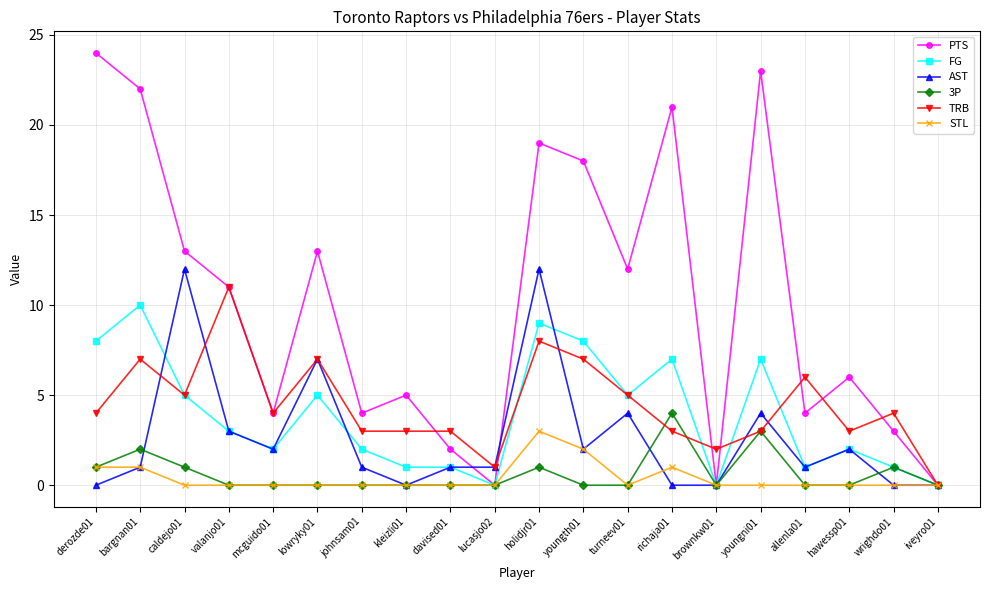

What are all the series names shown in the legend?

PTS, FG, AST, 3P, TRB, STL